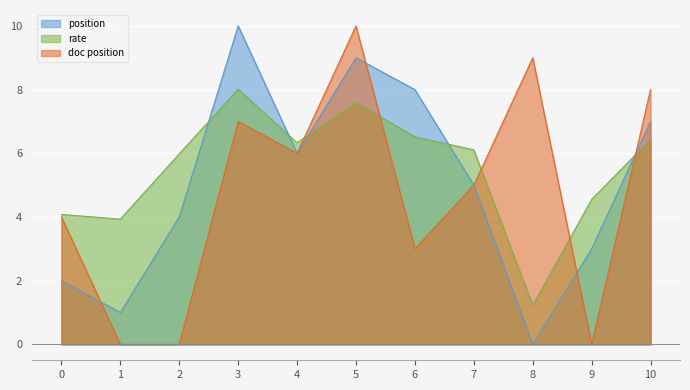

In doc position, how many points are higher than both neighbors (excluding endpoints)?

3